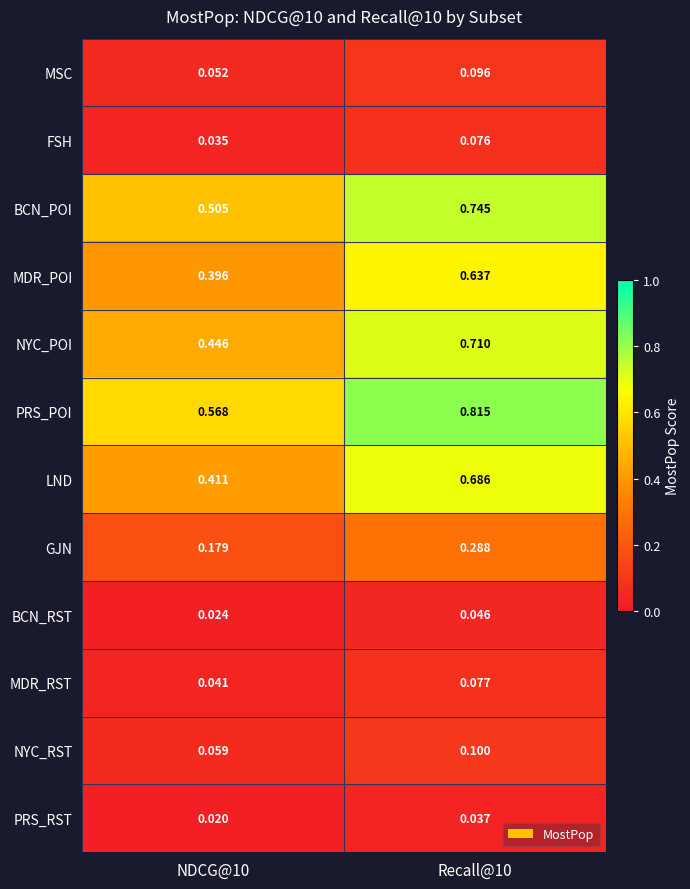

Which series has the largest total across all categories?

PRS_POI